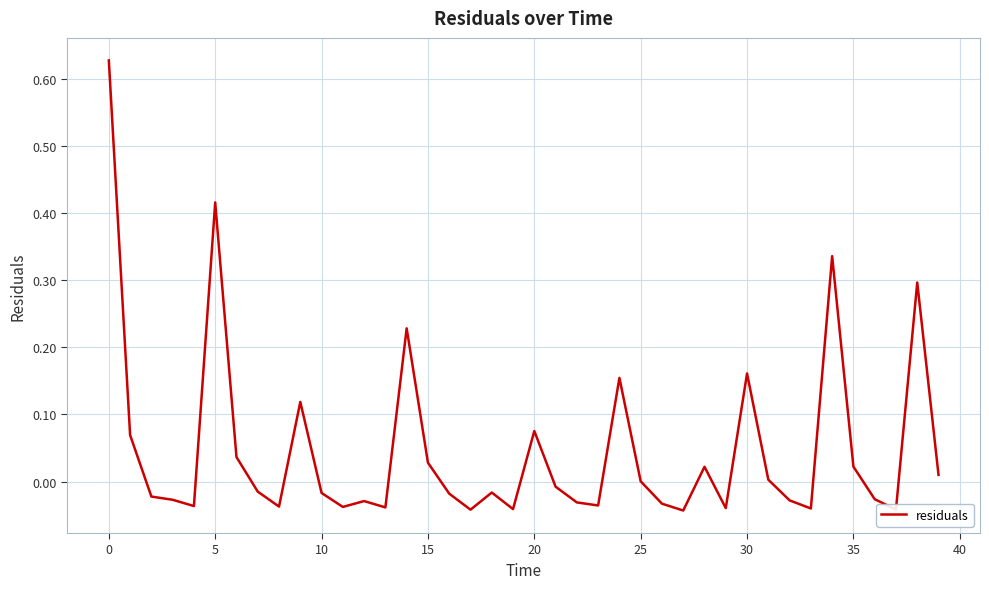

What is the difference between the maximum and minimum values?

0.7